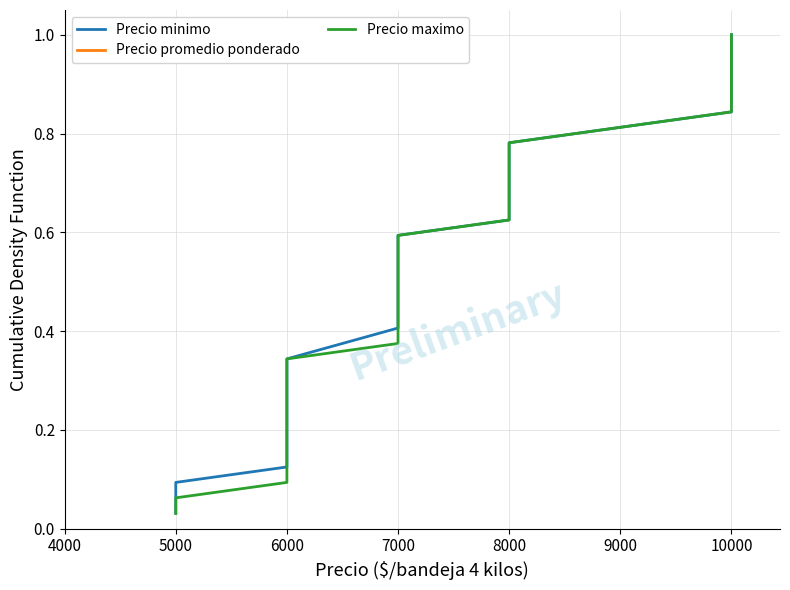

Reading left to right, what are all the values shown in this chart?

Precio minimo: 0.0	0.1	0.1	0.1	0.2	0.2	0.2	0.2	0.3	0.3	0.3	0.4	0.4	0.4	0.5	0.5	0.5	0.6	0.6	0.6	0.7	0.7	0.7	0.8	0.8	0.8	0.8	0.9	0.9	0.9	1.0	1.0
Precio promedio ponderado: 0.0	0.1	0.1	0.1	0.2	0.2	0.2	0.2	0.3	0.3	0.3	0.4	0.4	0.4	0.5	0.5	0.5	0.6	0.6	0.6	0.7	0.7	0.7	0.8	0.8	0.8	0.8	0.9	0.9	0.9	1.0	1.0
Precio maximo: 0.0	0.1	0.1	0.1	0.2	0.2	0.2	0.2	0.3	0.3	0.3	0.4	0.4	0.4	0.5	0.5	0.5	0.6	0.6	0.6	0.7	0.7	0.7	0.8	0.8	0.8	0.8	0.9	0.9	0.9	1.0	1.0